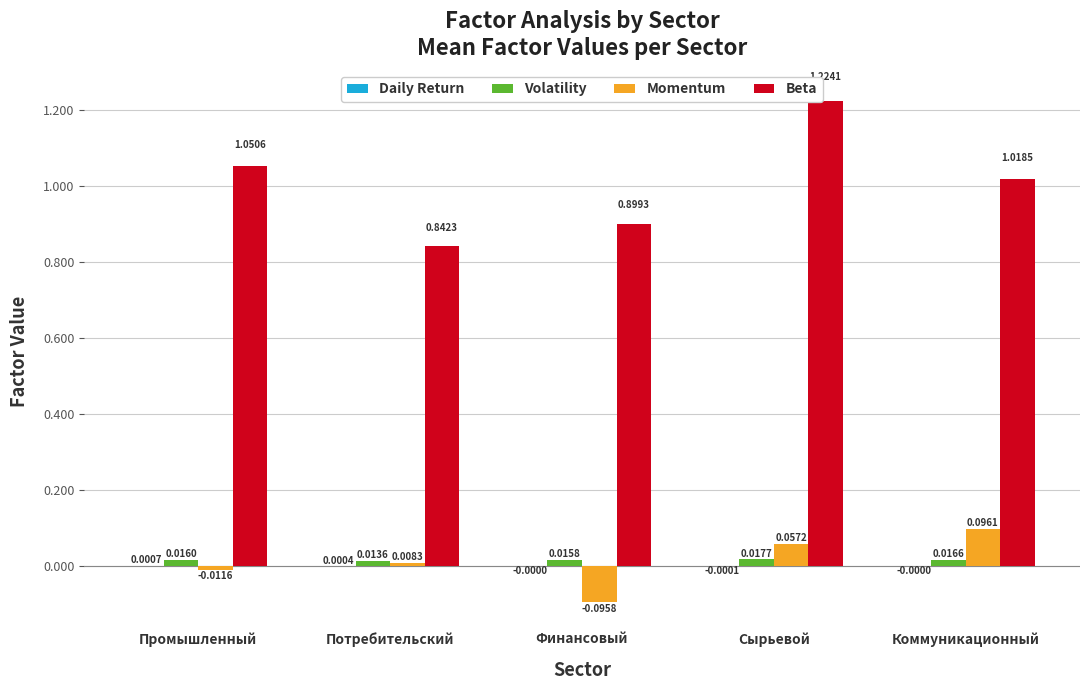

Between Финансовый and Сырьевой, which series saw the biggest shift?

Beta